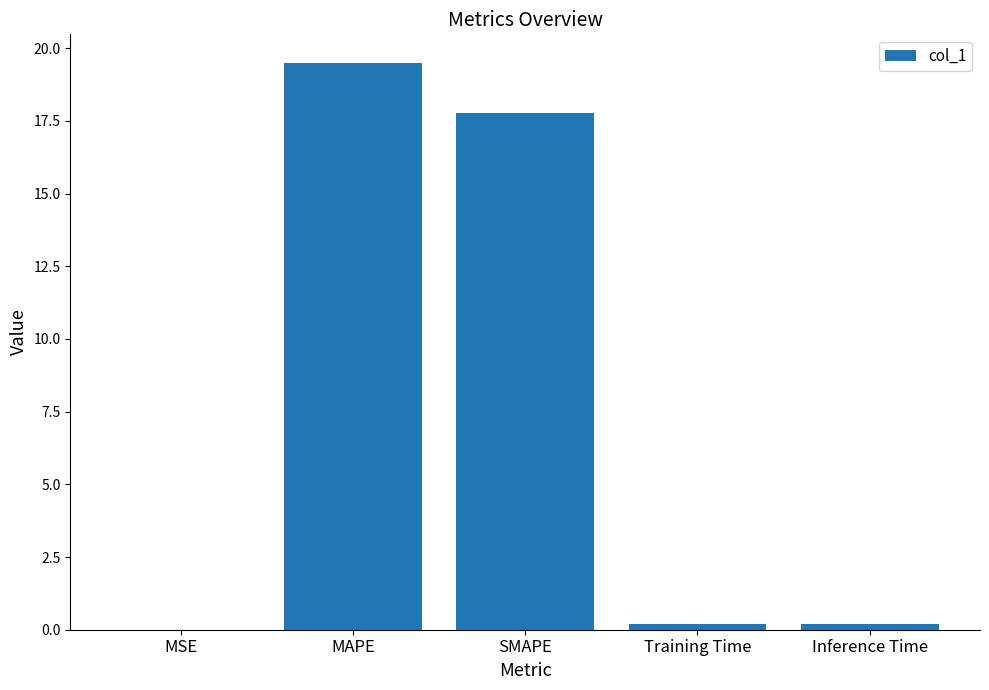

The chart shows a value of 8.4 at SMAPE. True or false?

False